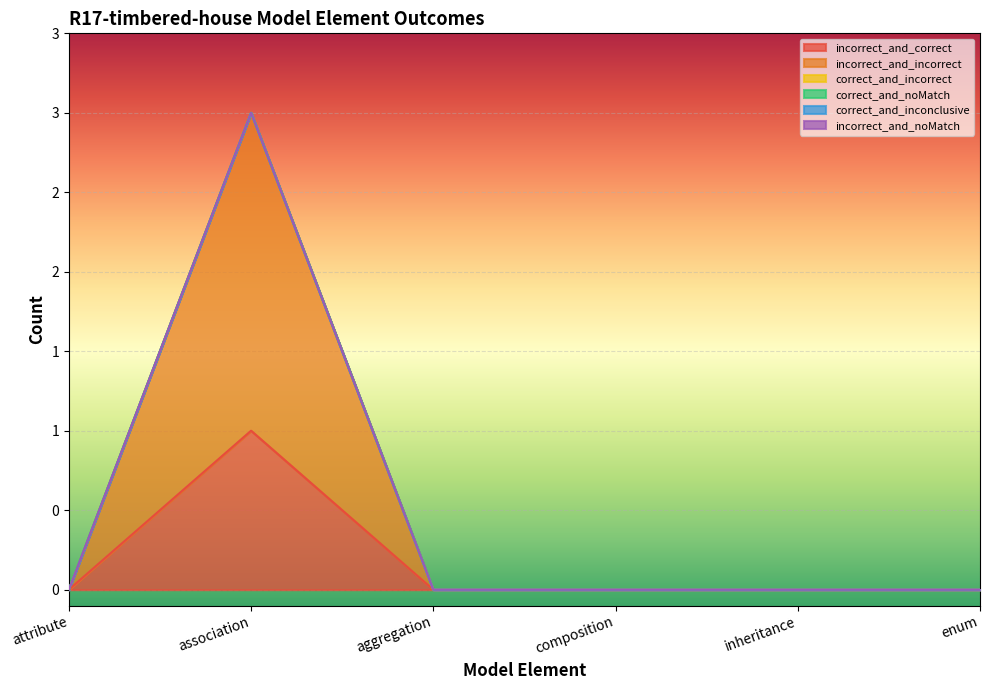

True or false: correct_and_noMatch and incorrect_and_correct intersect in this chart.

False